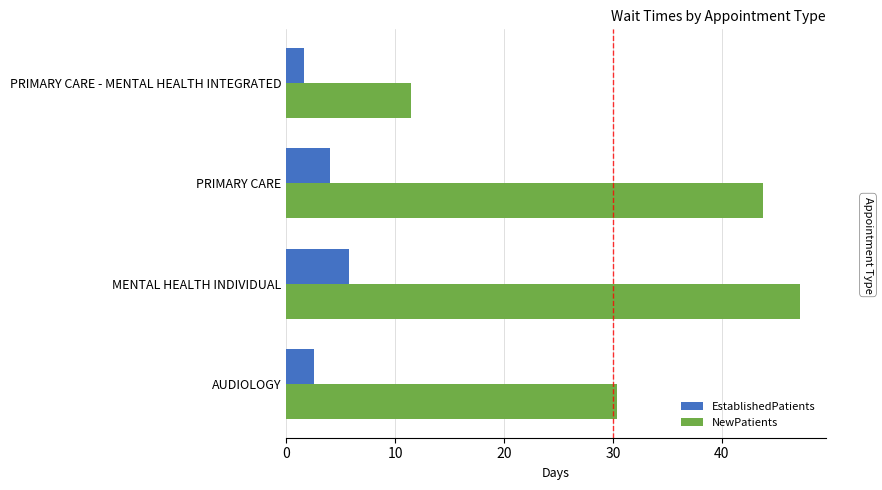

What is the difference between the NewPatients values at MENTAL HEALTH INDIVIDUAL and AUDIOLOGY?

16.8